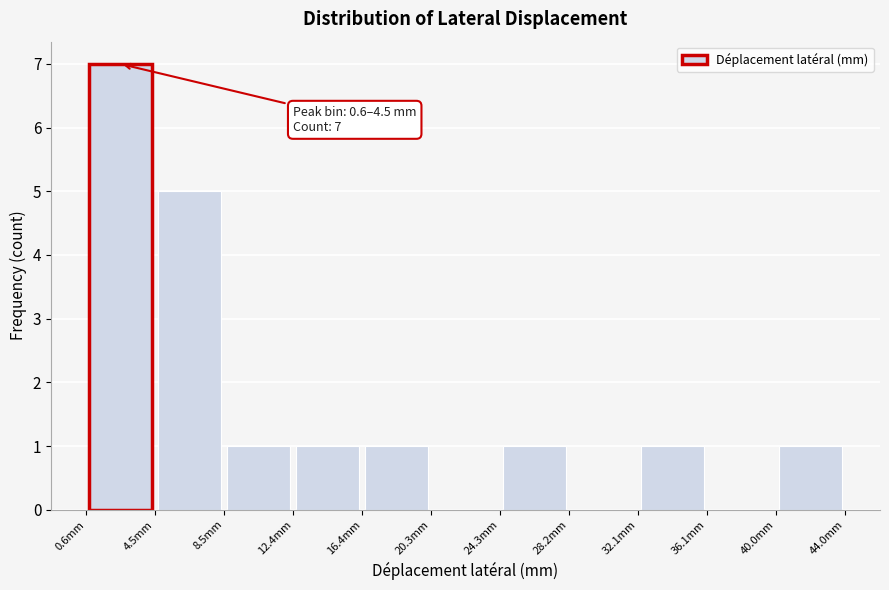

Over which range of the x-axis is the bar tallest?

0.55 to 4.50